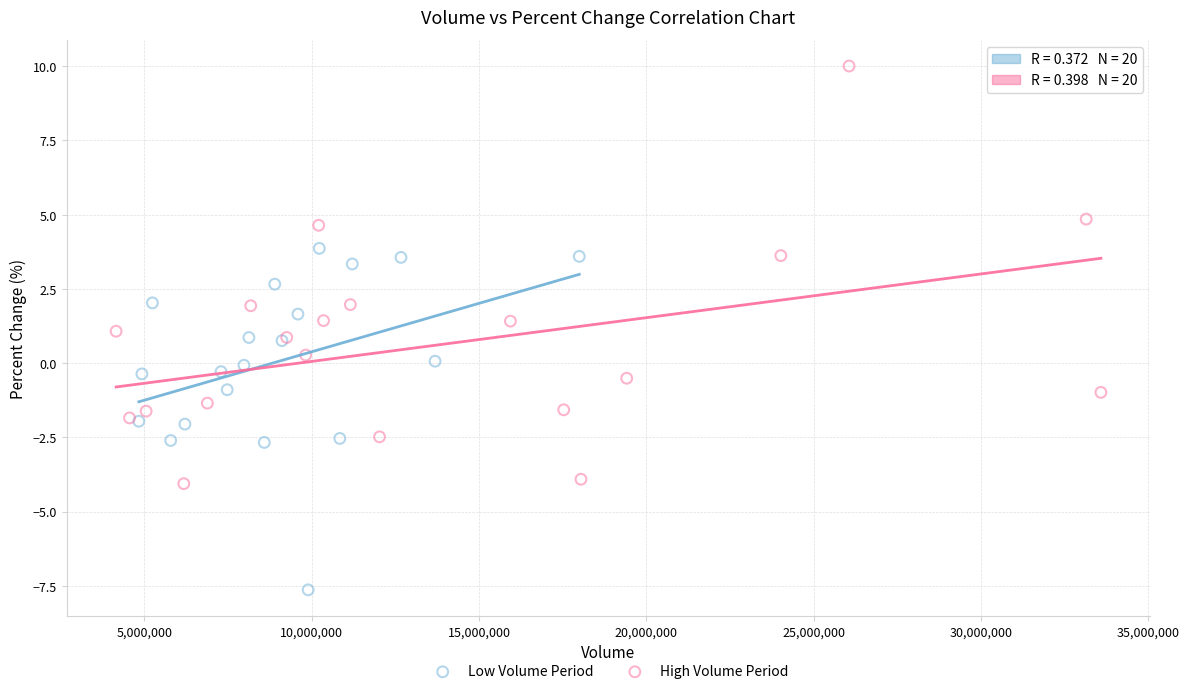

Which series reaches the maximum Y coordinate?

High Volume Period